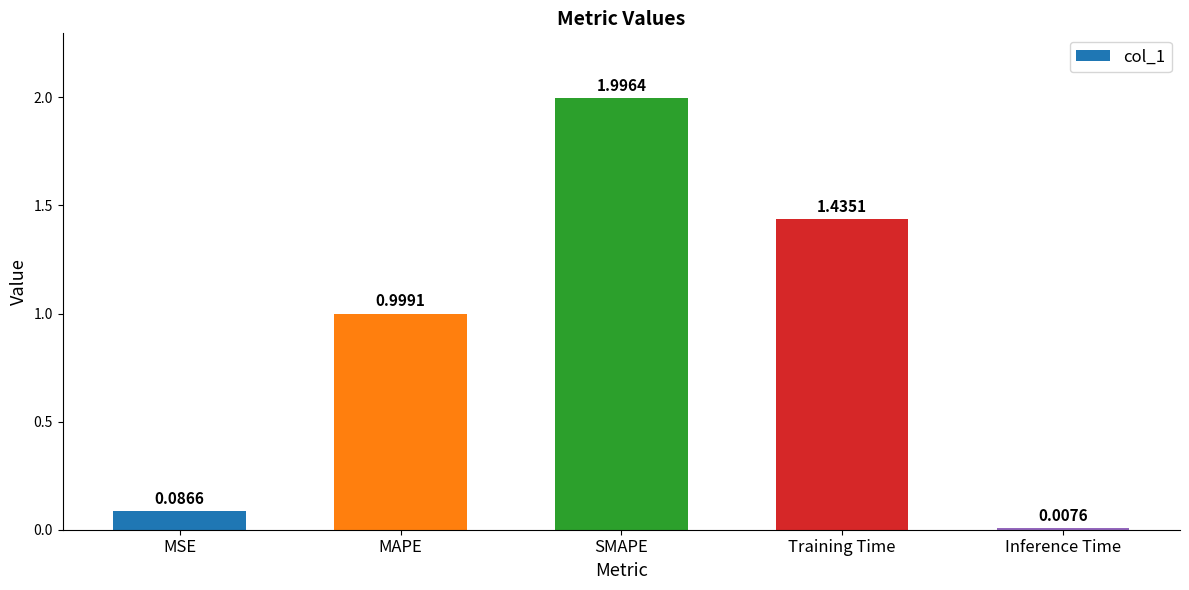

How many series are shown in this chart?

1